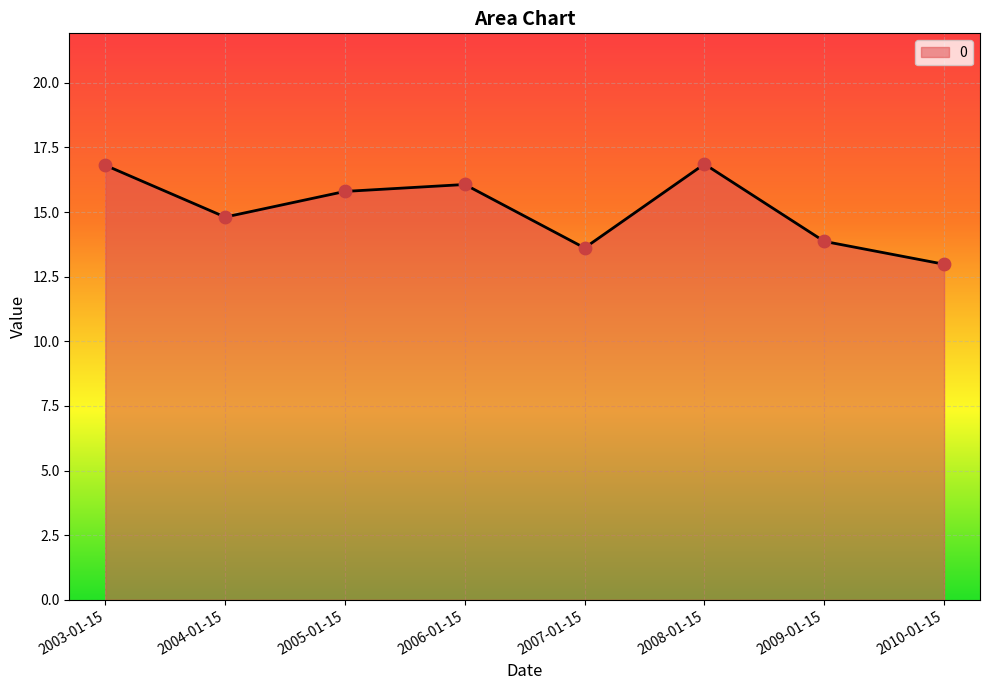

What is the change in value from 2006-01-15 to 2007-01-15?

-2.5